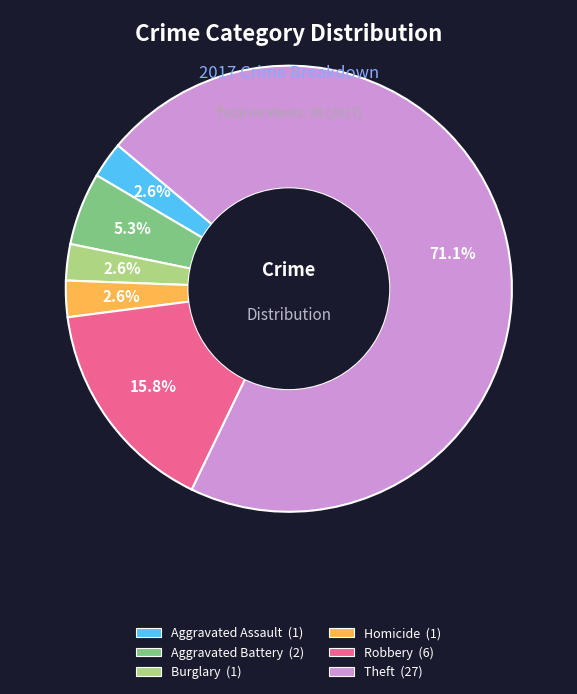

Approximately how many times larger is the value at Theft compared to Robbery?

4.5